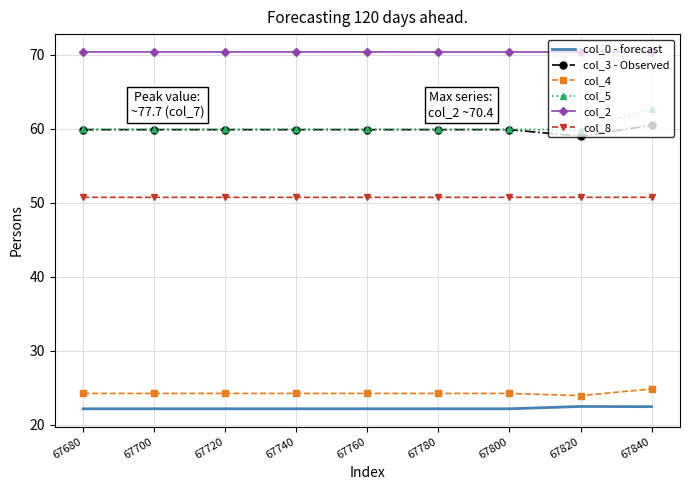

Is the value of col_8 at 67780 greater than the value of col_3 - Observed at 67800?

No